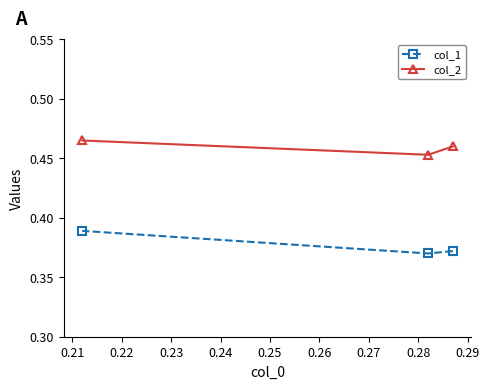

List the series in order of their overall mean, highest first.

col_2, col_1